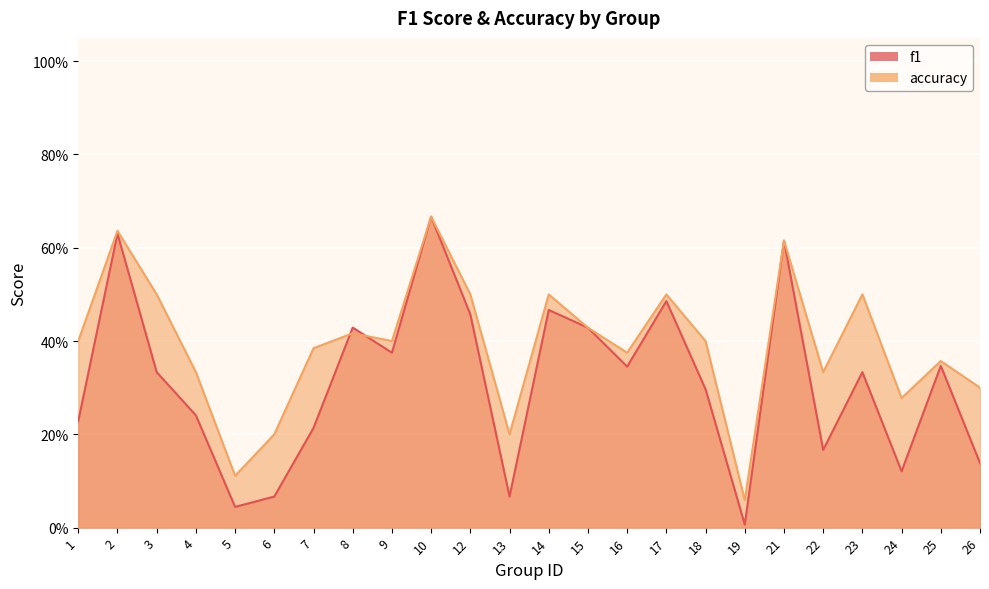

What is the value of the f1 point at the 15th from the left?

0.3